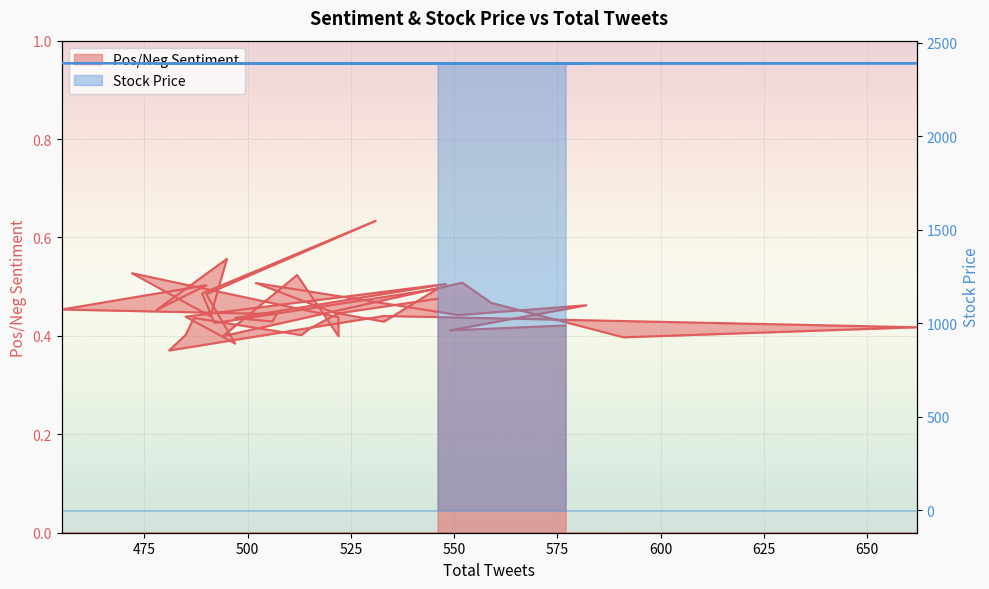

What is the difference between the Stock Price values at 512 and 492?

1.6